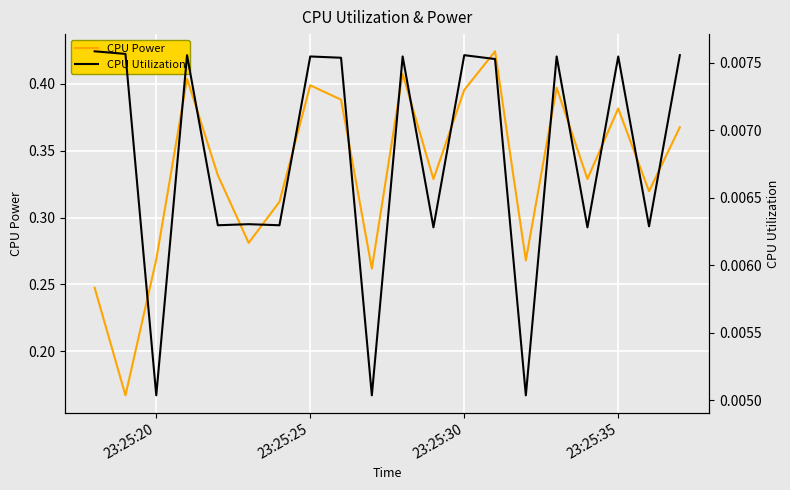

True or false: CPU Utilization and CPU Power cross at least once.

False